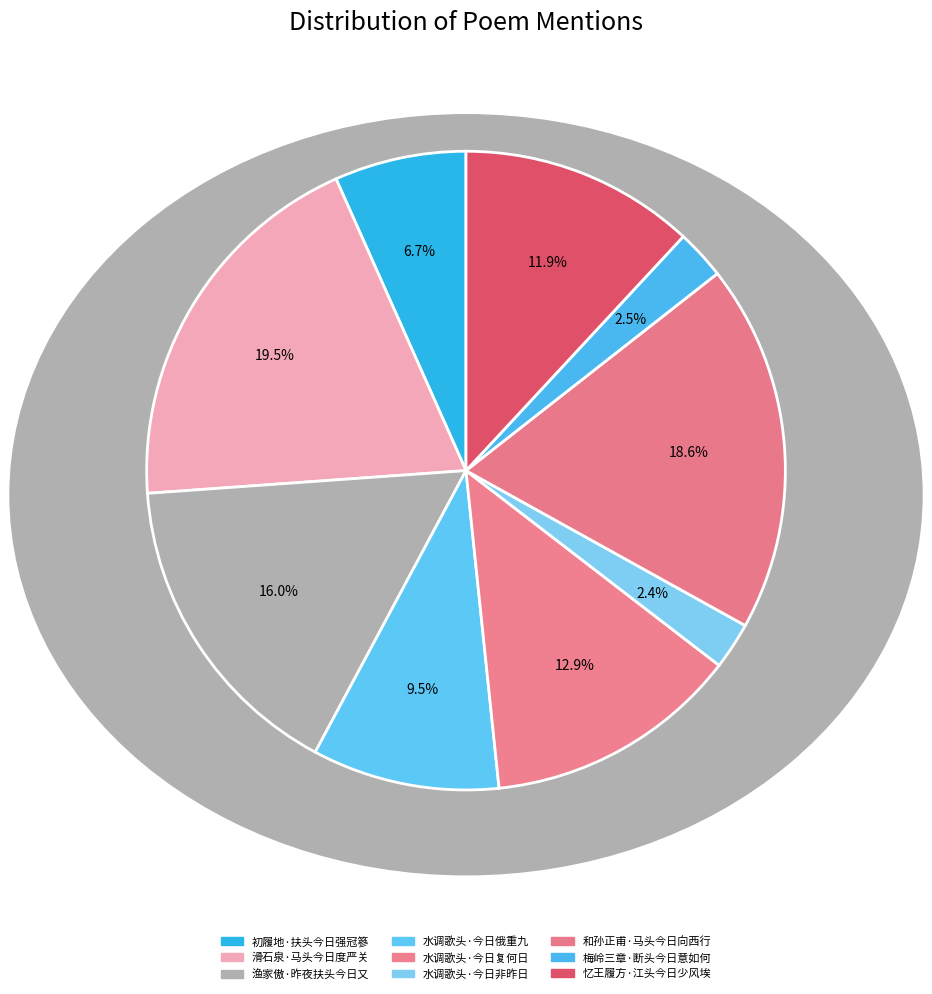

The 水调歌头·今日非昨日 slice represents 12% of the pie. True or false?

False